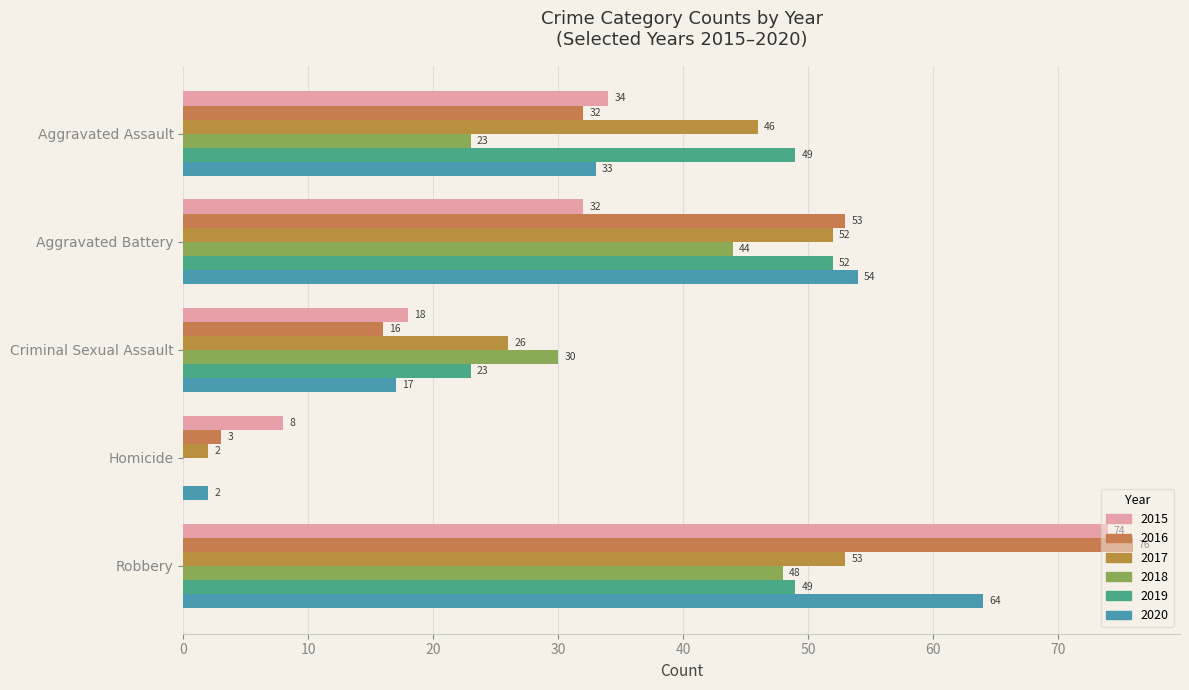

Which category has the highest value in the 2020 series?

Robbery